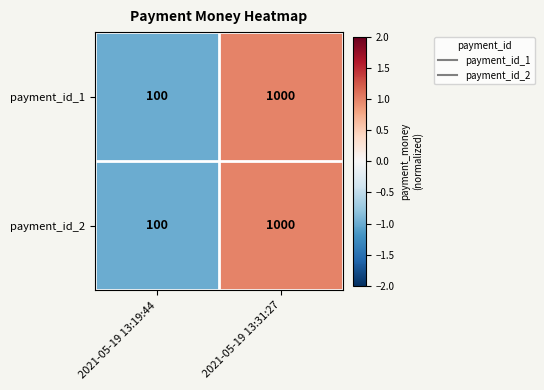

What is the sum of the payment_id_2 values at 2021-05-19 13:19:44 and 2021-05-19 13:31:27?

1100